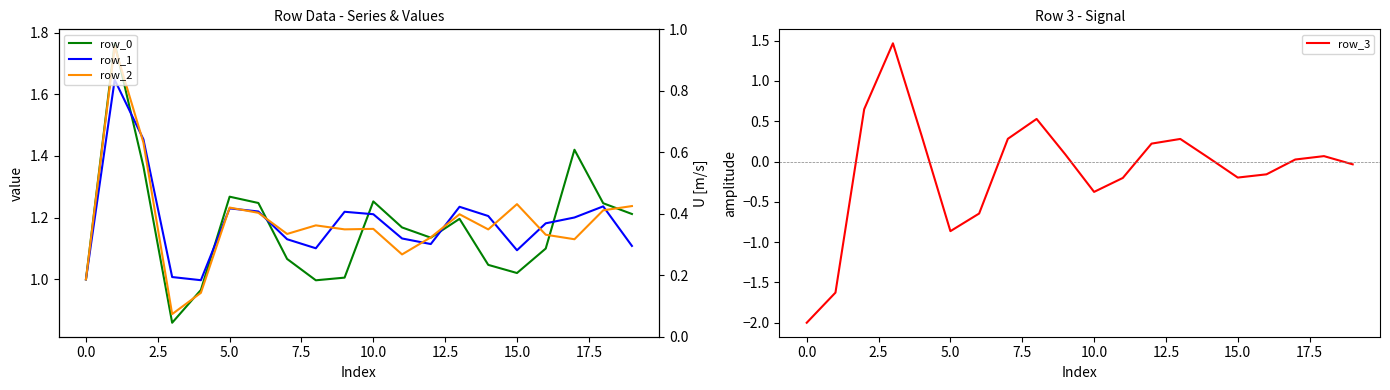

What is the sum of all row_1 values?

23.7